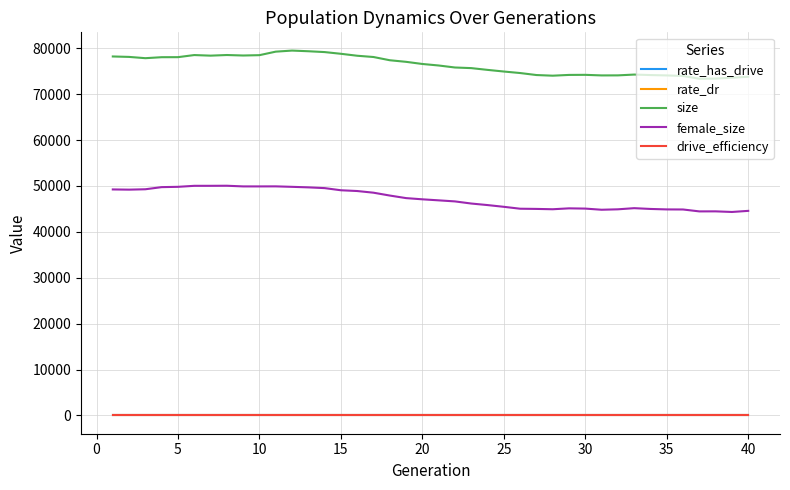

What is the greatest value displayed?

79506.0